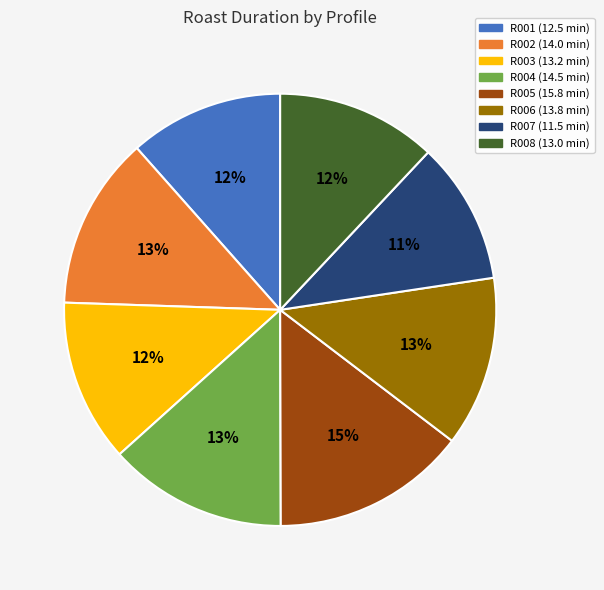

The R002 slice represents 5% of the pie. True or false?

False